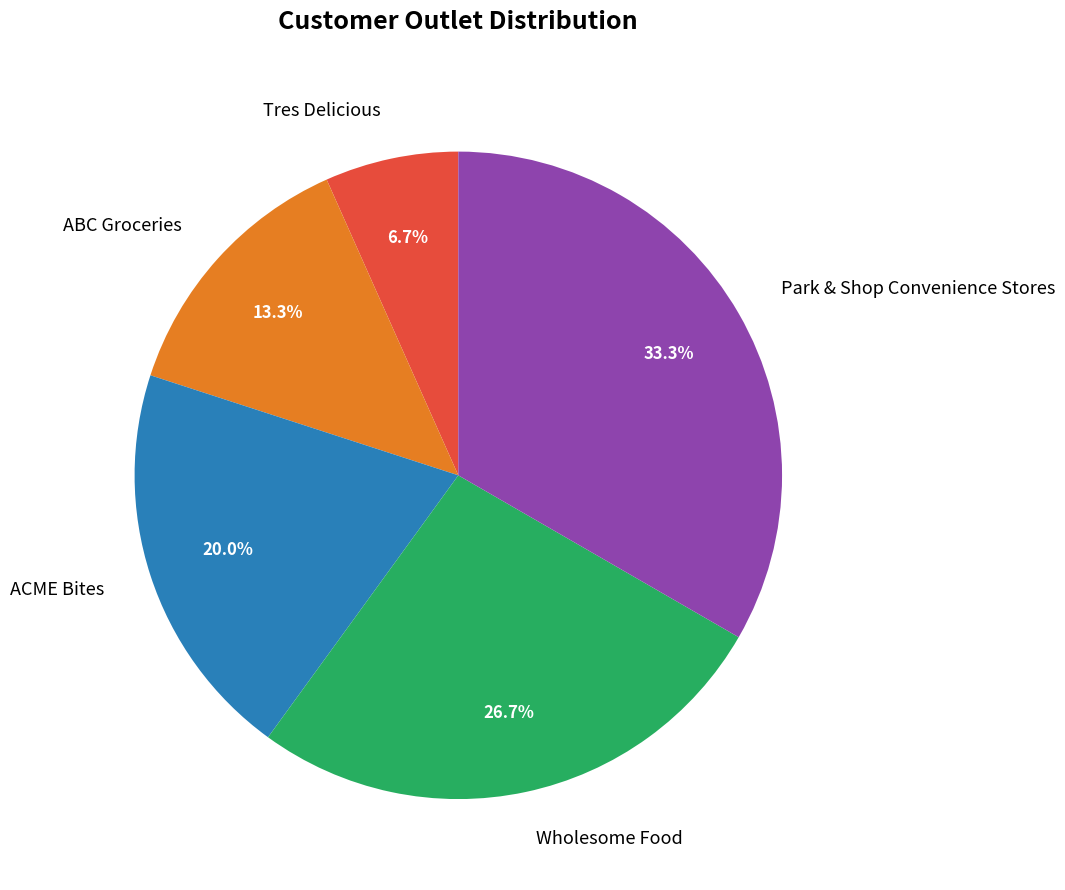

How many segments does this pie chart have?

5